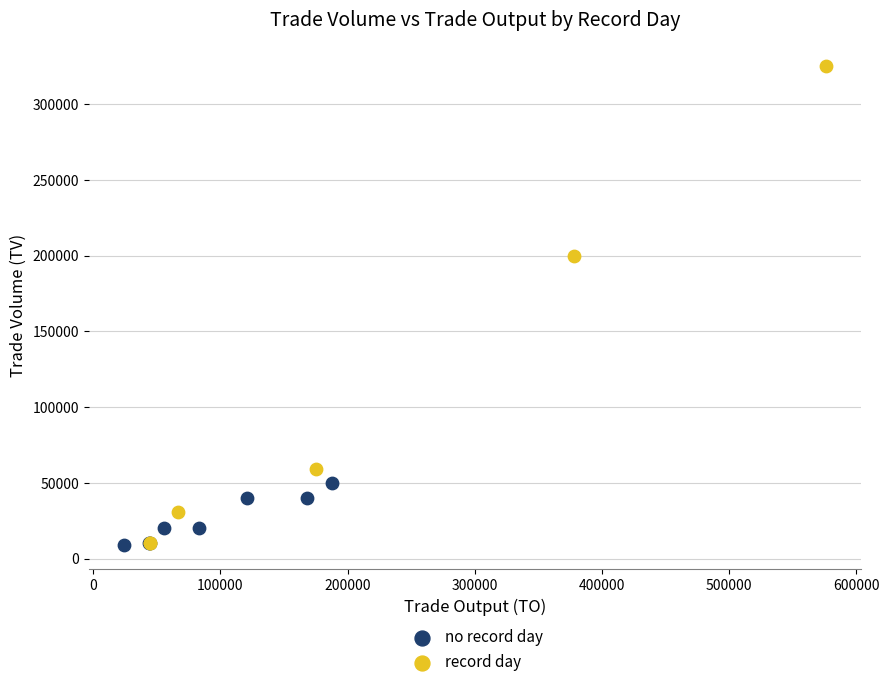

Which series contains the highest Y value?

record day